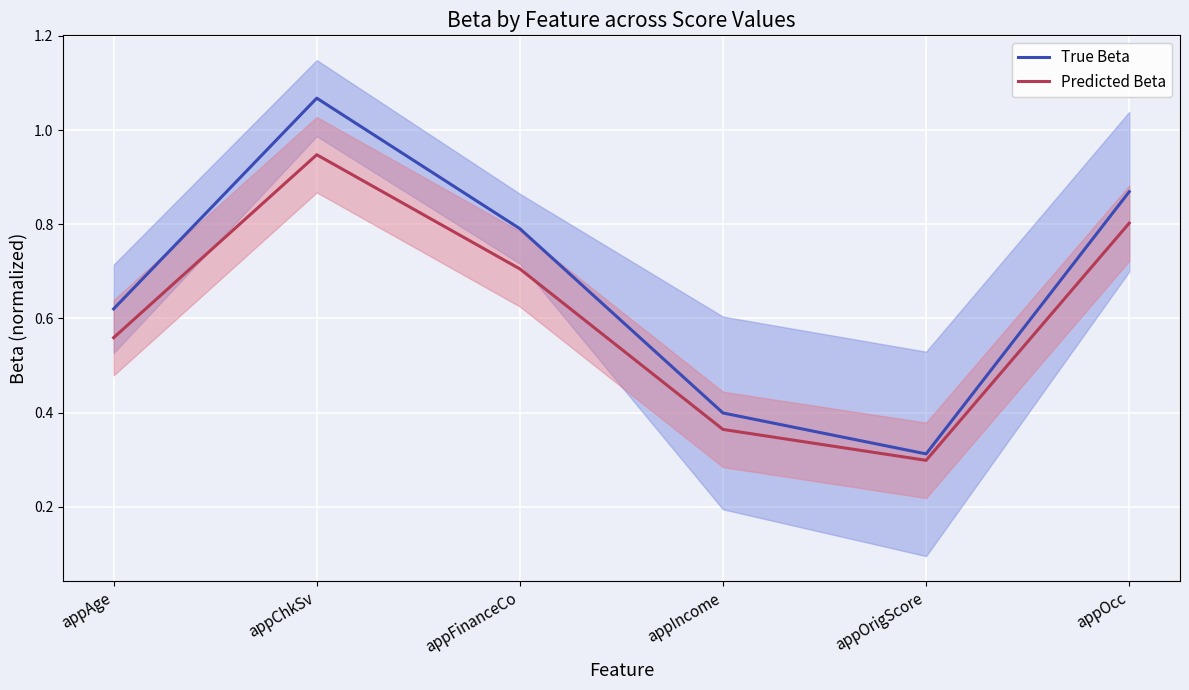

At appIncome, list the series in order from largest to smallest.

True Beta, Predicted Beta